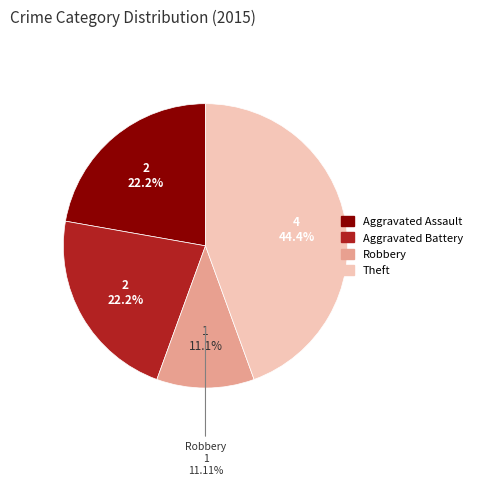

To the nearest percent, what percentage of the pie is Robbery?

11%